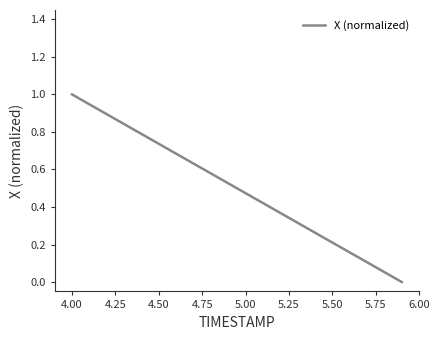

What is the greatest value displayed?

1.0